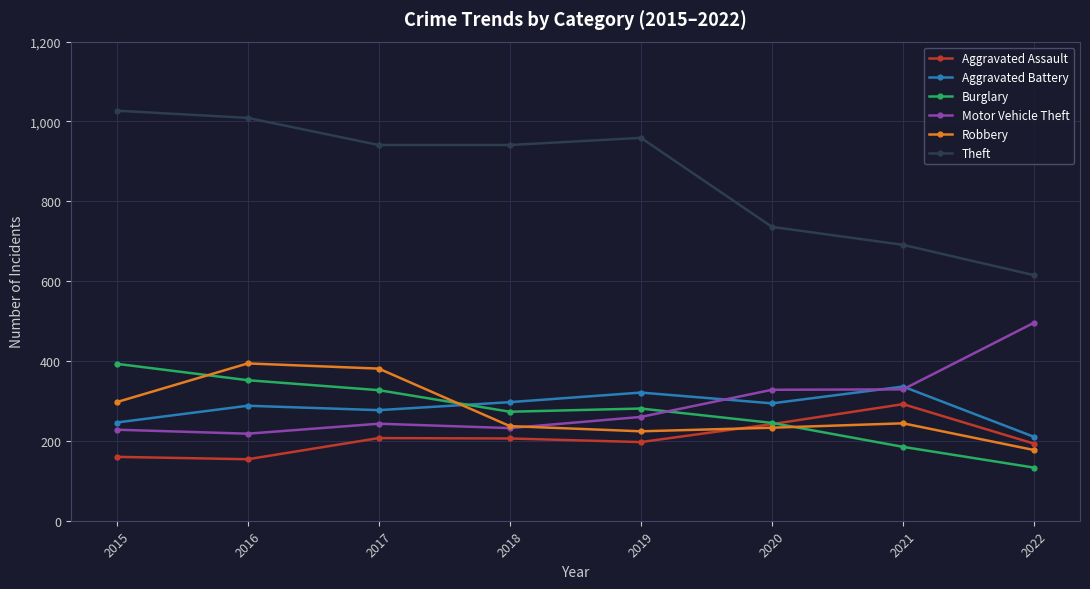

The value of Aggravated Assault at 2019 is 197. True or false?

True